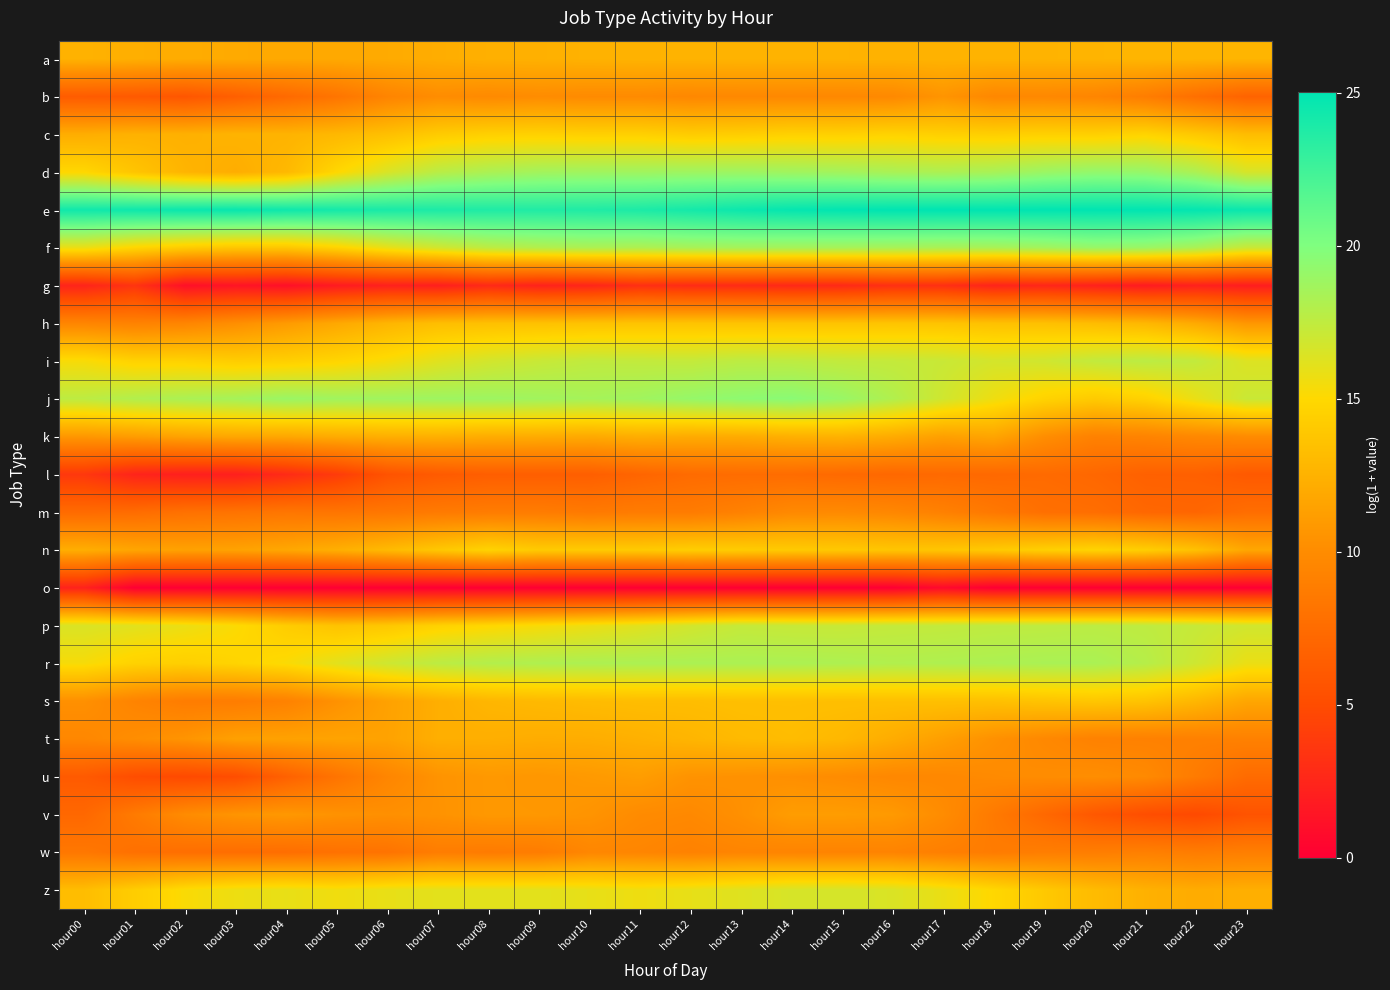

What is the difference between the highest and lowest values at hour09?

23.7